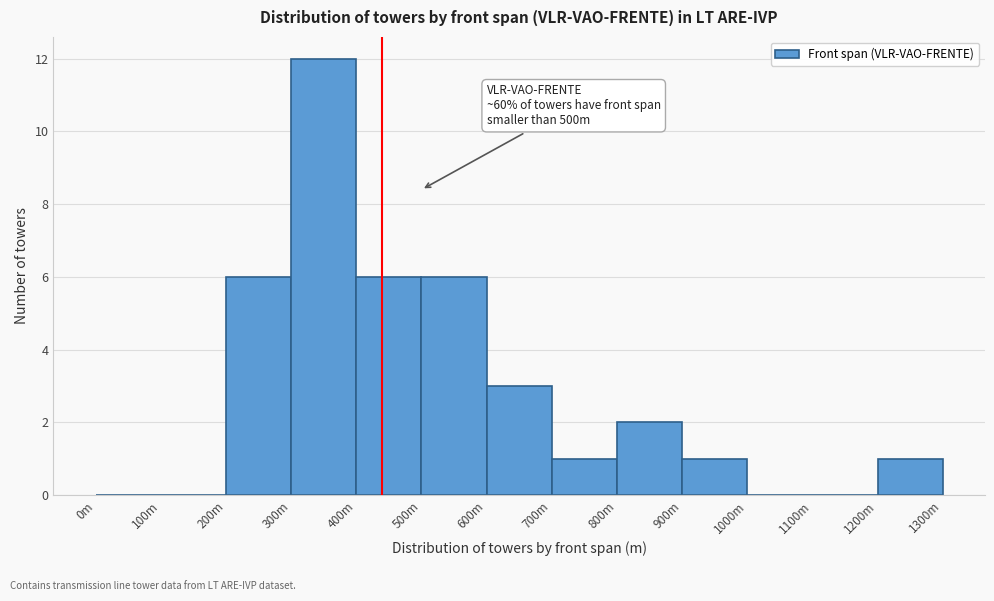

Reading left to right, list all the values displayed in this chart.

0m=0	100m=0	200m=6	300m=12	400m=6	500m=6	600m=3	700m=1	800m=2	900m=1	1000m=0	1100m=0	1200m=1